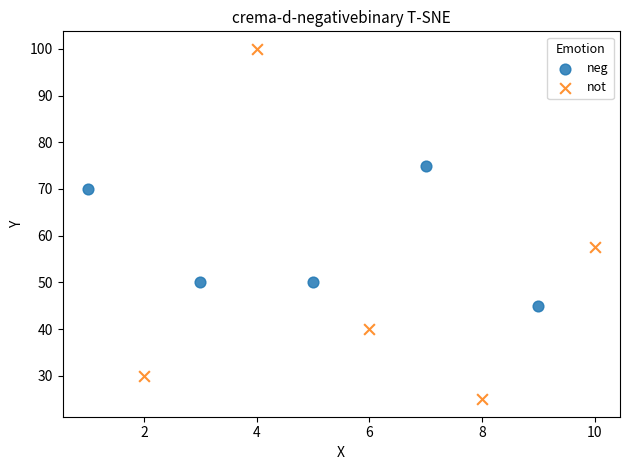

Which series has the largest Y range (max minus min)?

not